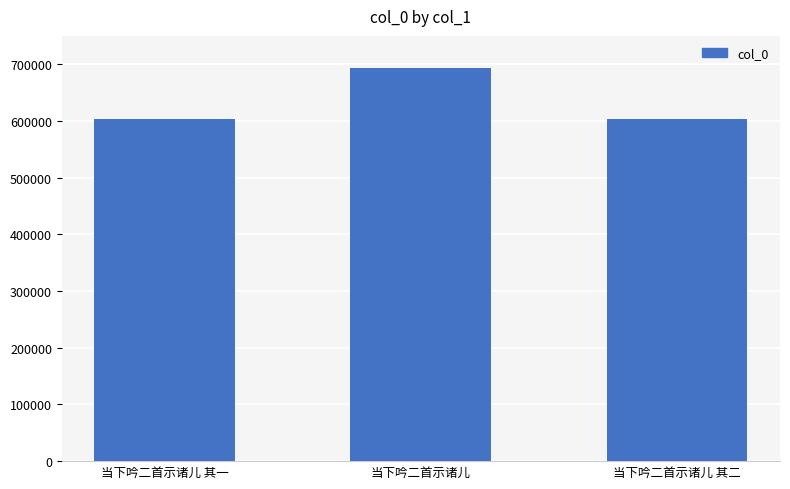

Is it true that the value at 当下吟二首示诸儿 其一 is 603690?

True